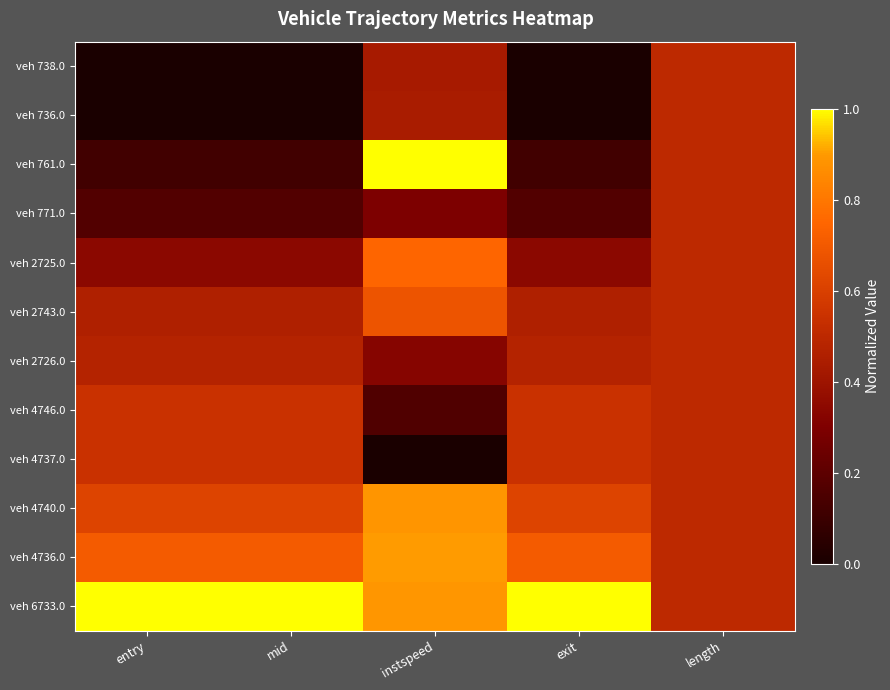

Which label corresponds to the largest value in the chart?

instspeed